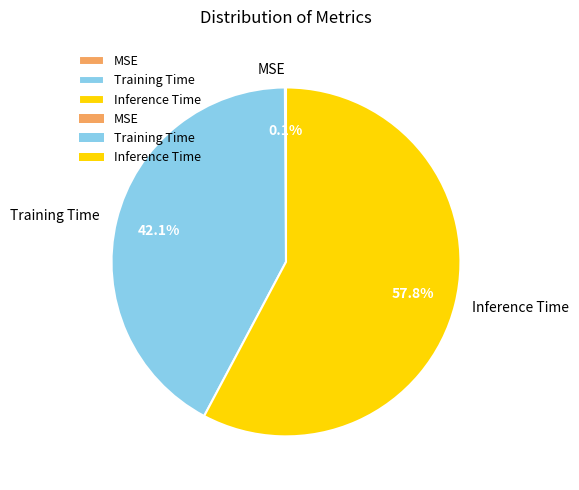

Is the sum of Training Time and Inference Time greater than half?

Yes